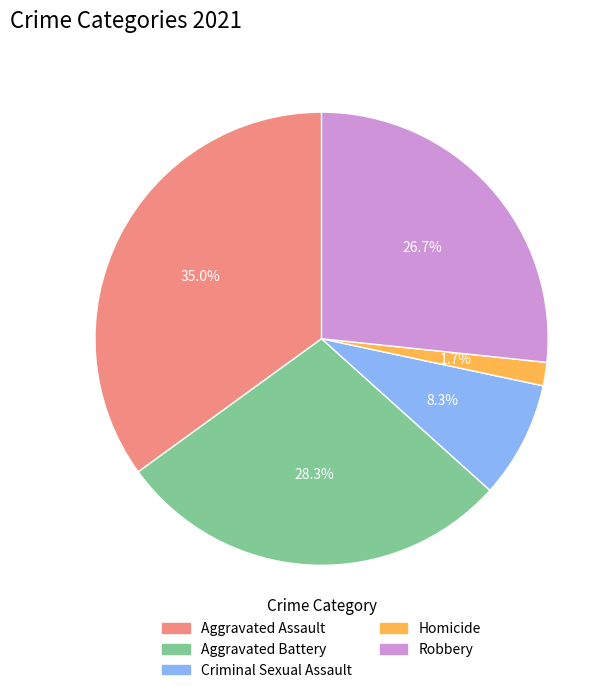

How many slices are in this pie chart?

5